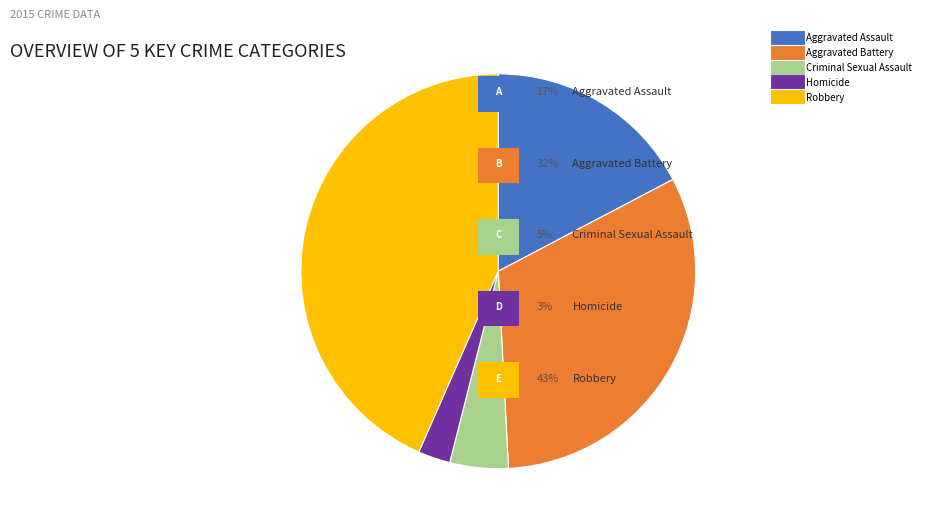

Rank the categories by value from highest to lowest.

Robbery, Aggravated Battery, Aggravated Assault, Criminal Sexual Assault, Homicide